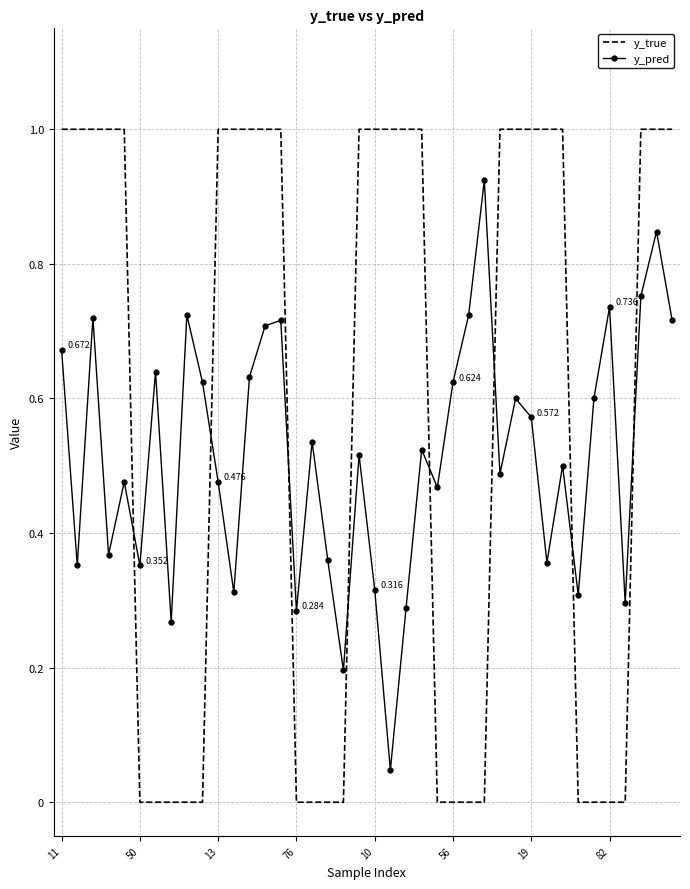

Which series has the largest range (max minus min)?

y_true